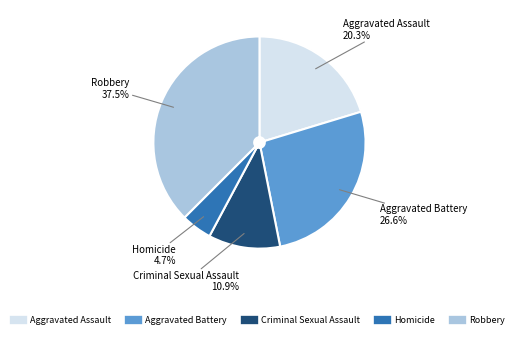

Rank the categories by value from lowest to highest.

Homicide, Criminal Sexual Assault, Aggravated Assault, Aggravated Battery, Robbery